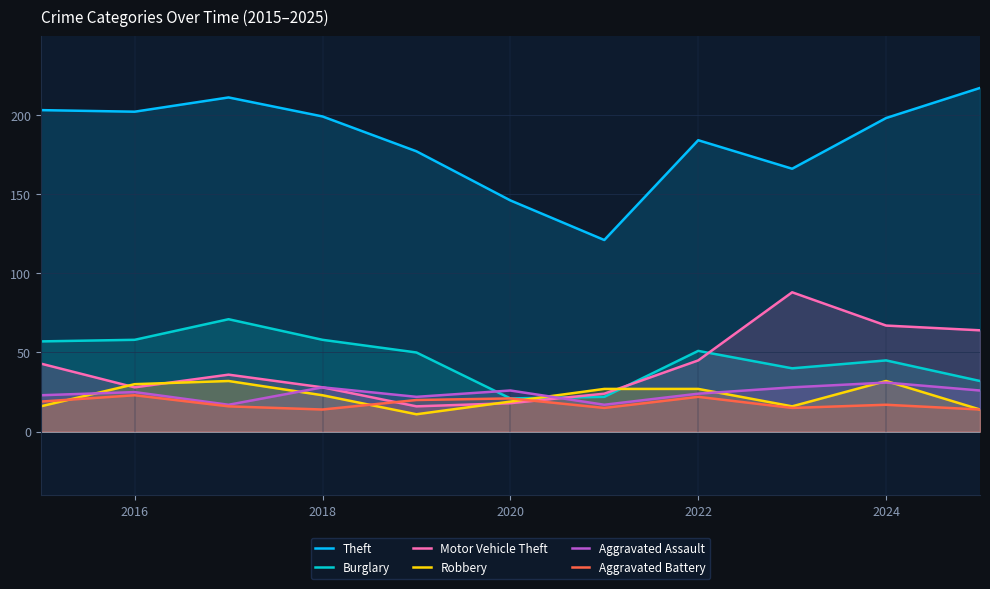

True or false: Robbery has more than 1 interior local peaks.

True